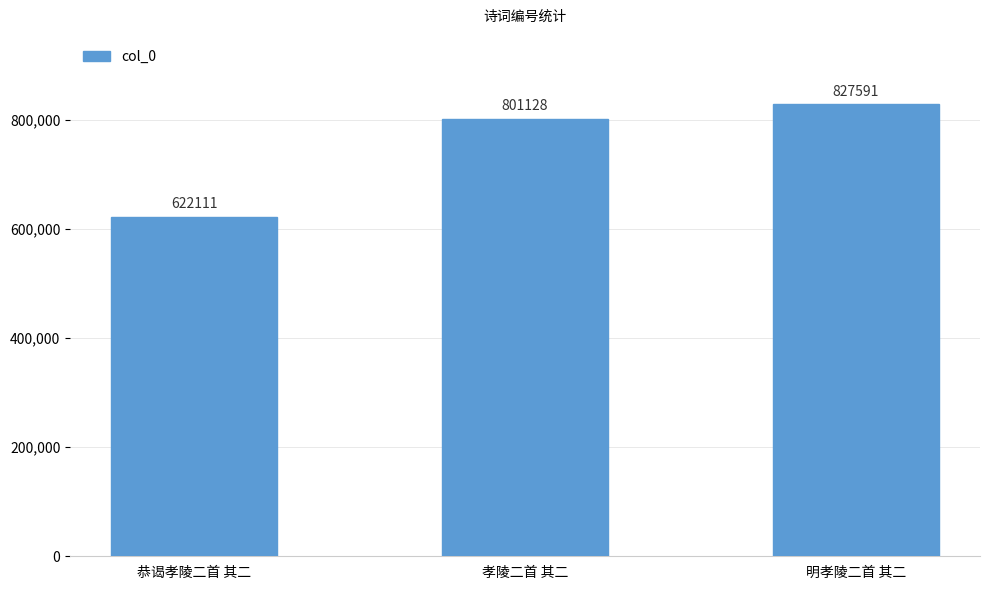

What is the ratio of the value at 孝陵二首 其二 to the value at 恭谒孝陵二首 其二?

1.3